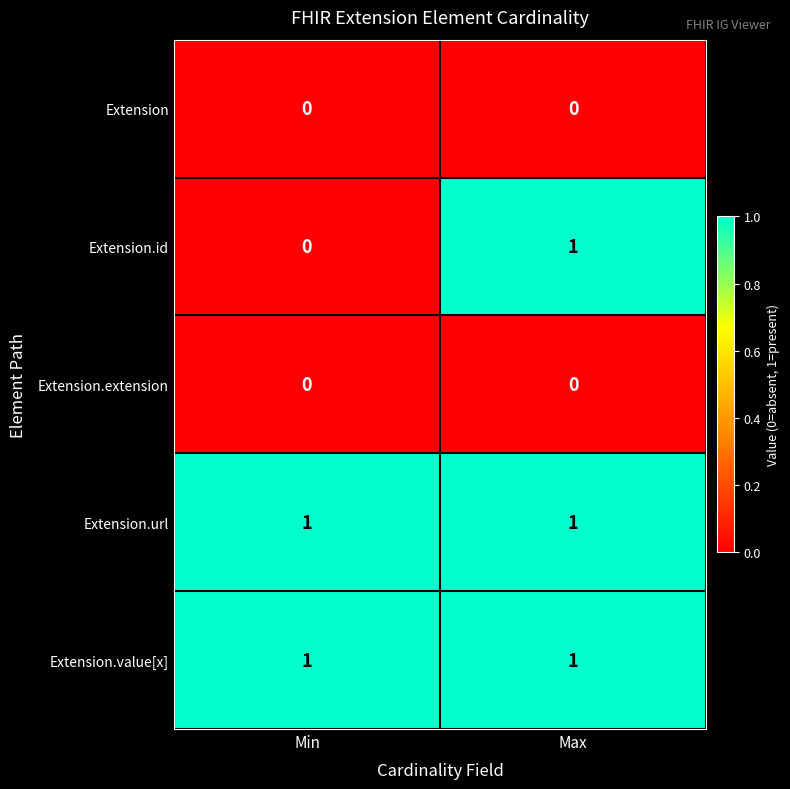

Is the value of Extension.value[x] at Max greater than the value of Extension at Max?

Yes